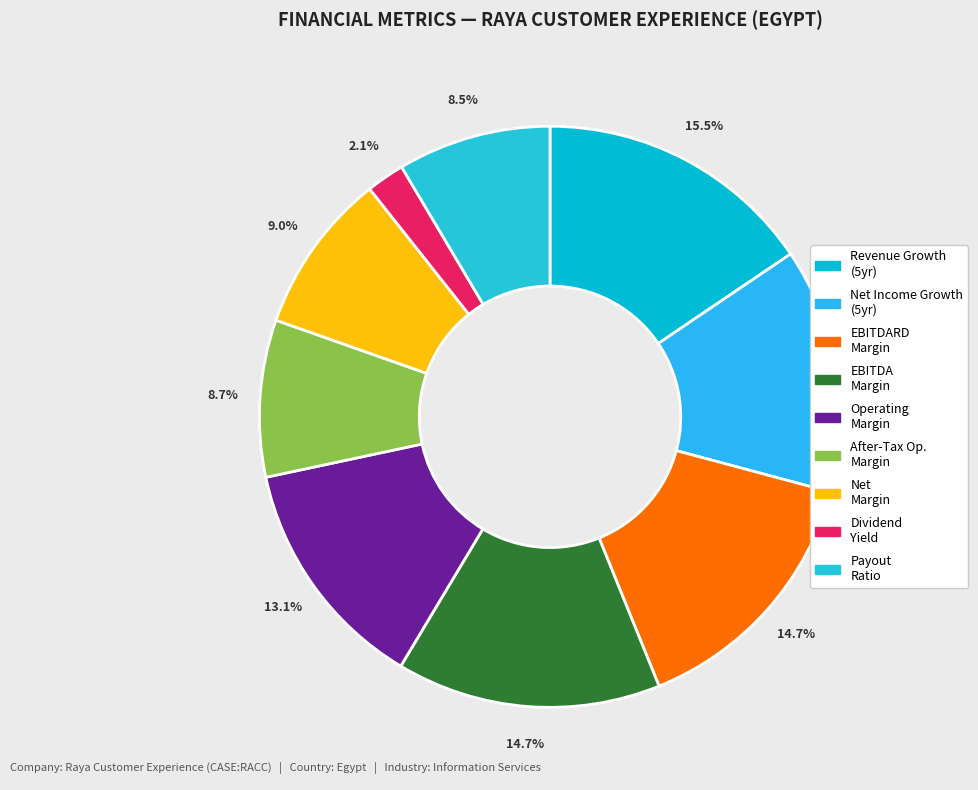

How many segments does this pie chart have?

9